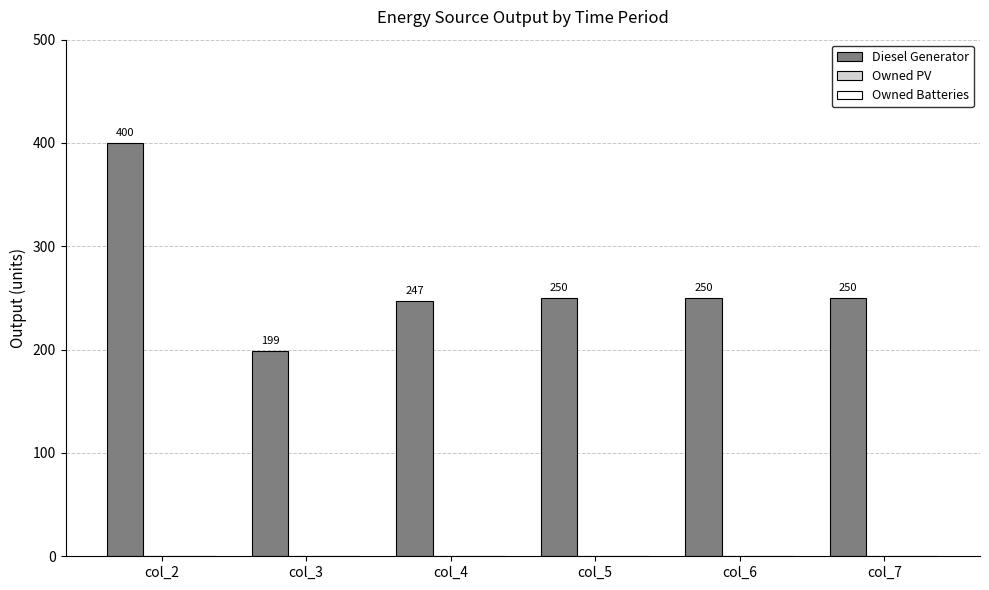

Which label corresponds to the smallest value in the chart?

col_3